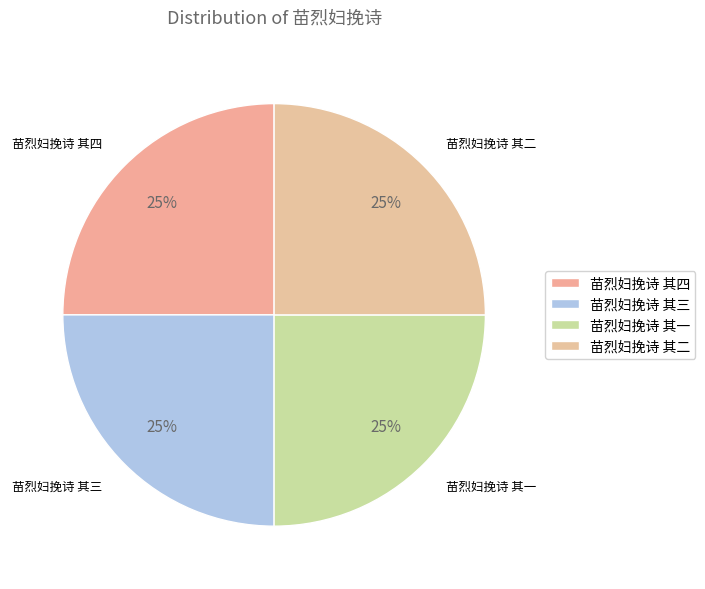

How many slices are in this pie chart?

4